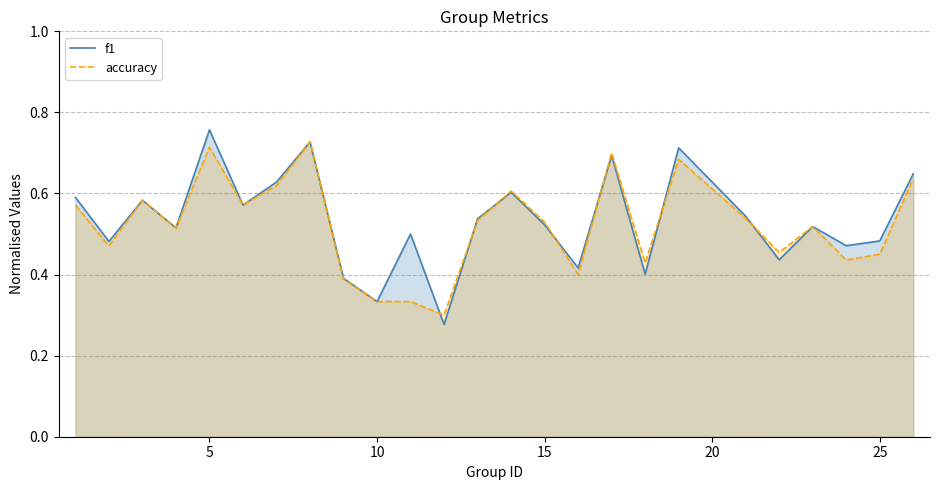

Which series has the widest spread of values?

f1